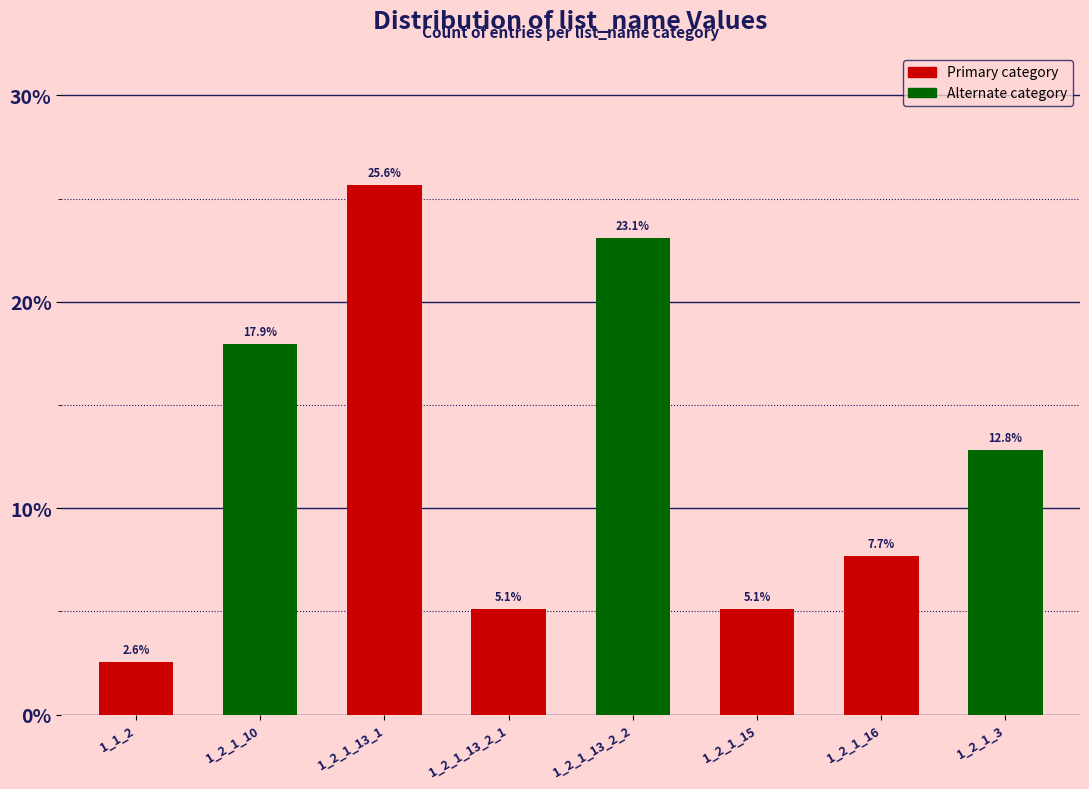

Reading left to right, what are all the values shown in this chart?

2.6	17.9	25.6	5.1	23.1	5.1	7.7	12.8